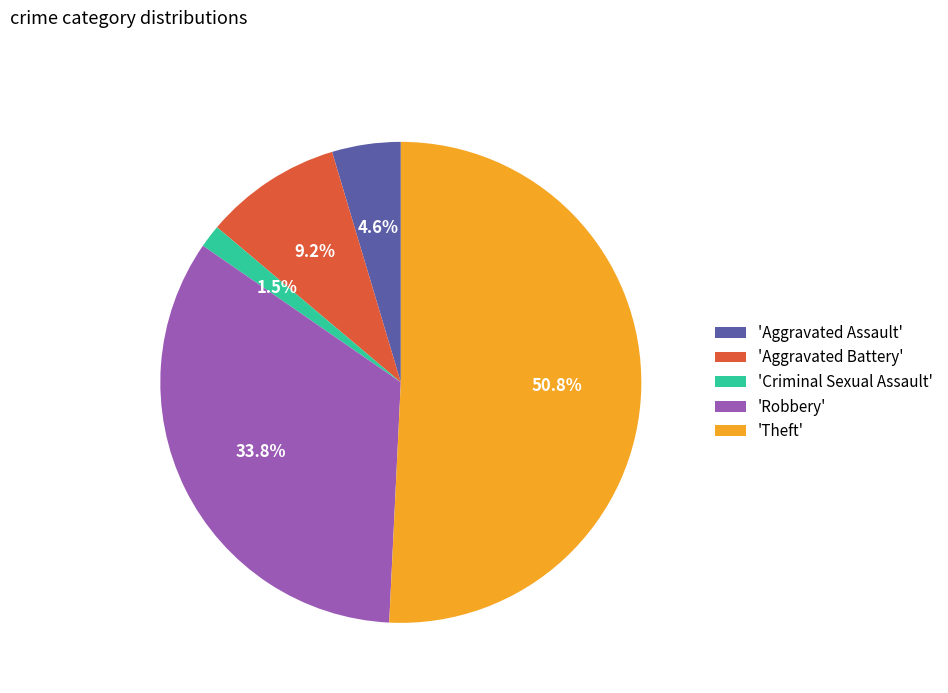

Does any single category account for the majority?

Yes